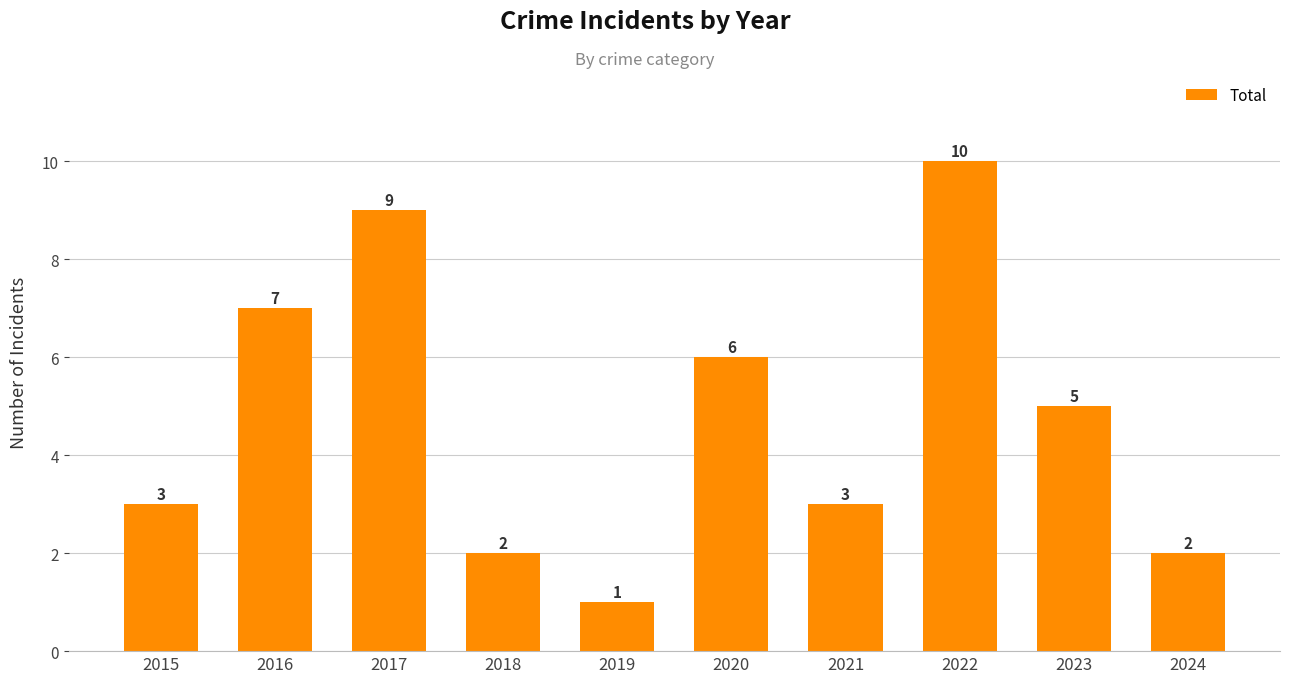

Approximately how many times larger is the value at 2016 compared to 2022?

0.7